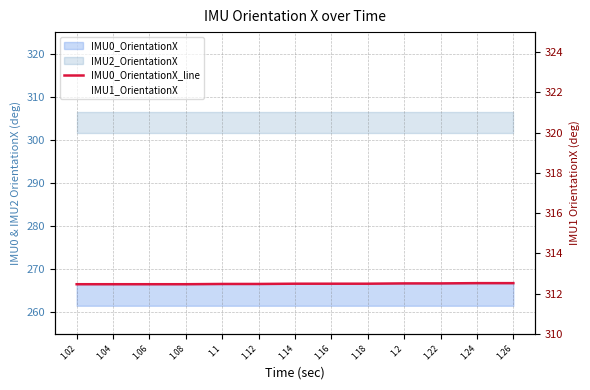

What is the label of the 8th point from the right?

1.12